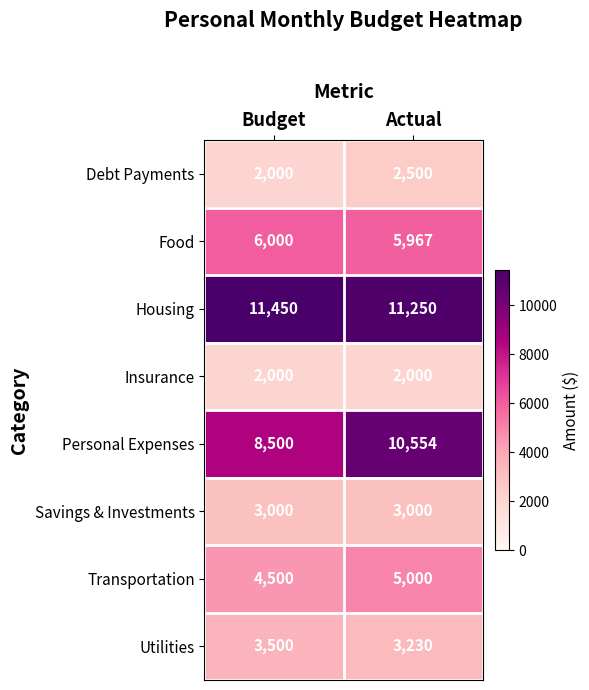

Is the value of Savings & Investments at Actual greater than the value of Housing at Actual?

No